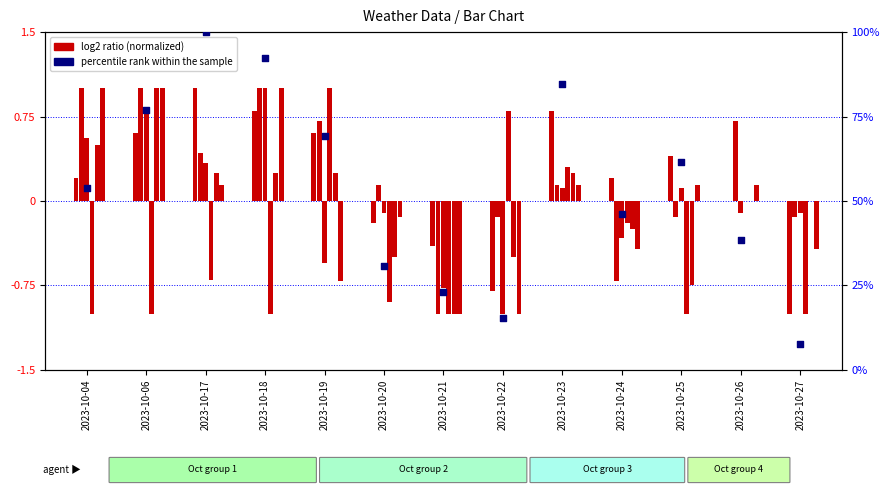

At which category is the sum across all series the highest?

2023-10-17